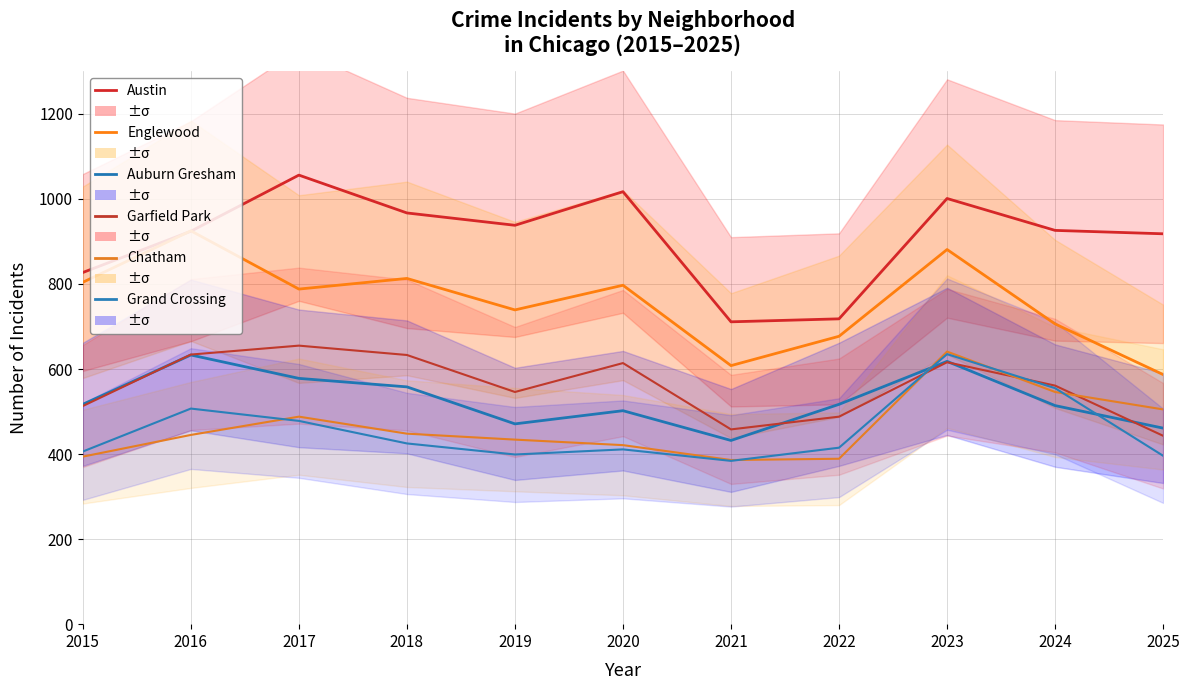

What is the difference between the Grand Crossing values at 2024 and 2016?

48